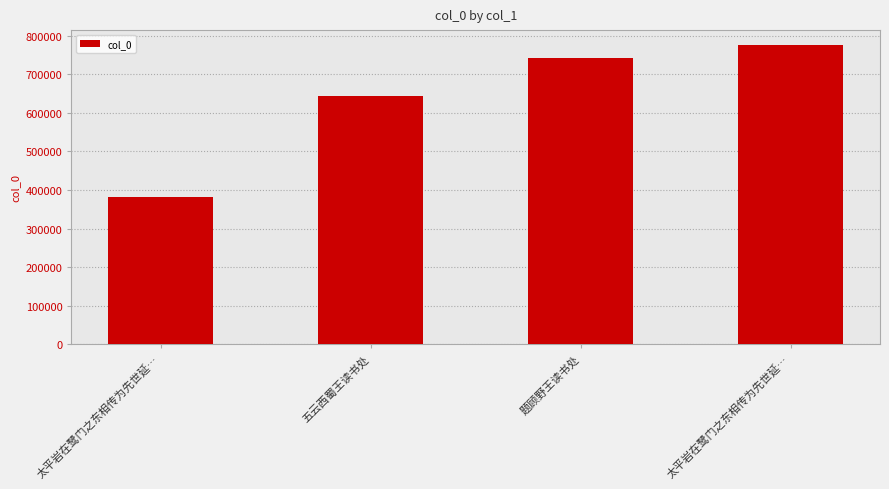

Which label corresponds to the largest value in the chart?

太平岩在鹭门之东相传为先世延…